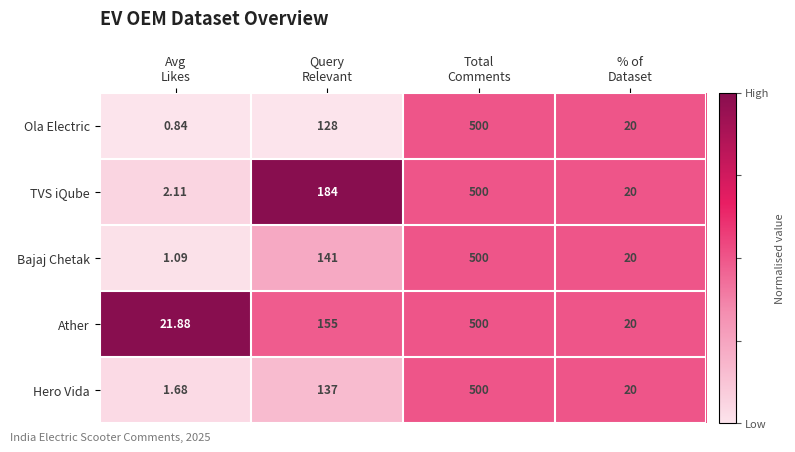

Which series has the largest range (max minus min)?

Ola Electric